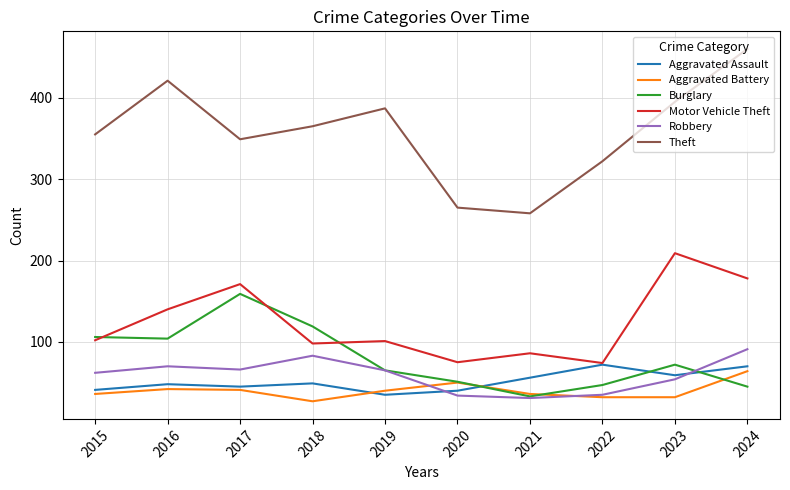

What is the approximate value of Aggravated Battery at 2019?

40